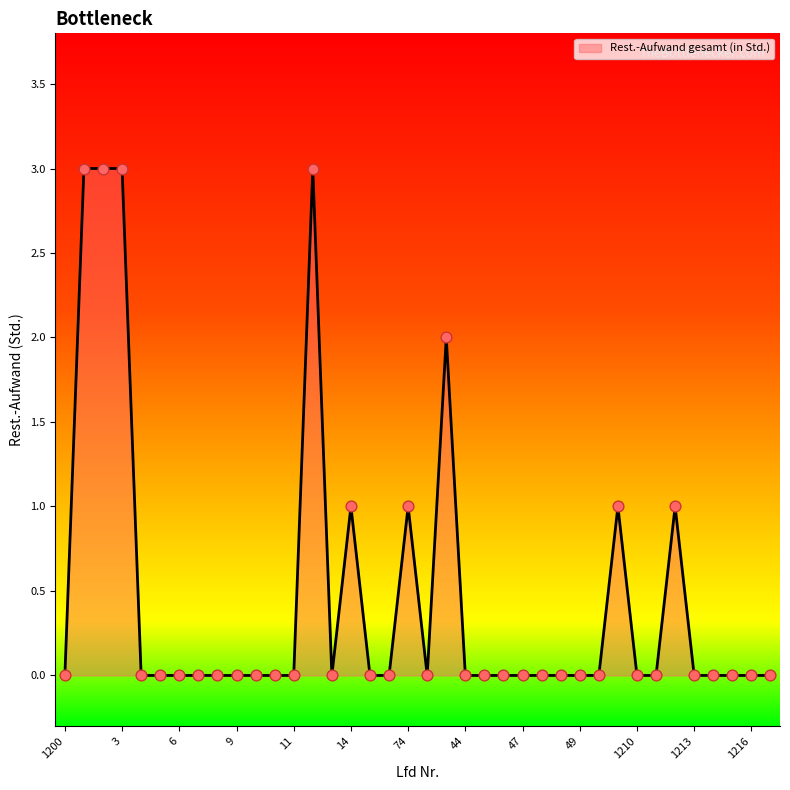

What is the maximum value shown in the chart?

3